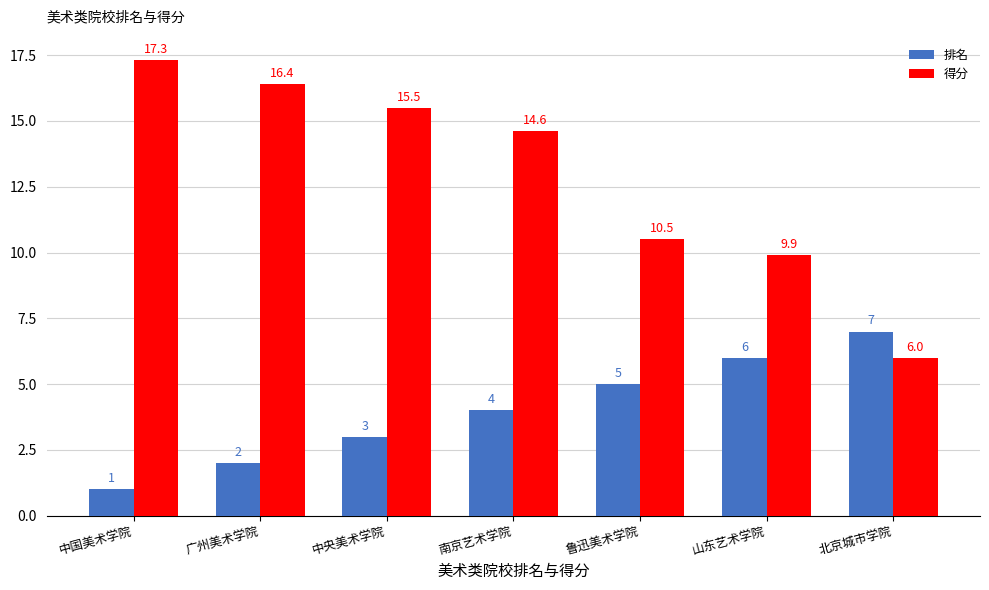

Reading left to right, what are all the values shown in this chart?

排名: 1.0	2.0	3.0	4.0	5.0	6.0	7.0
得分: 17.3	16.4	15.5	14.6	10.5	9.9	6.0